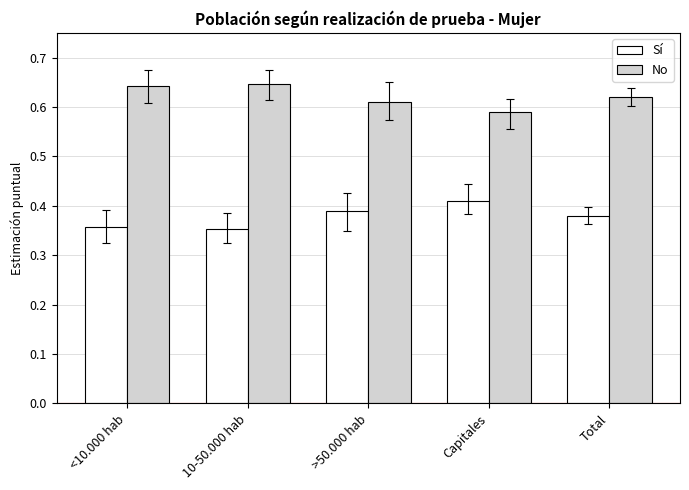

Count the No values in the range 0 to 1.

5